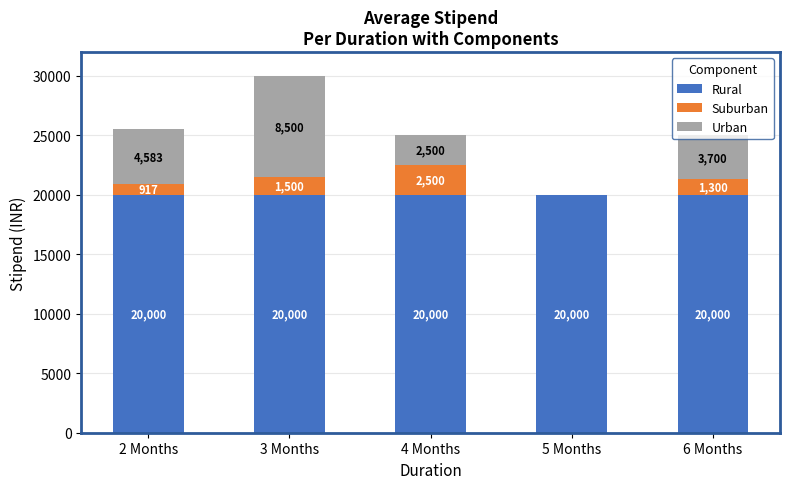

What is the sum of the Rural values at 3 Months and 4 Months?

40000